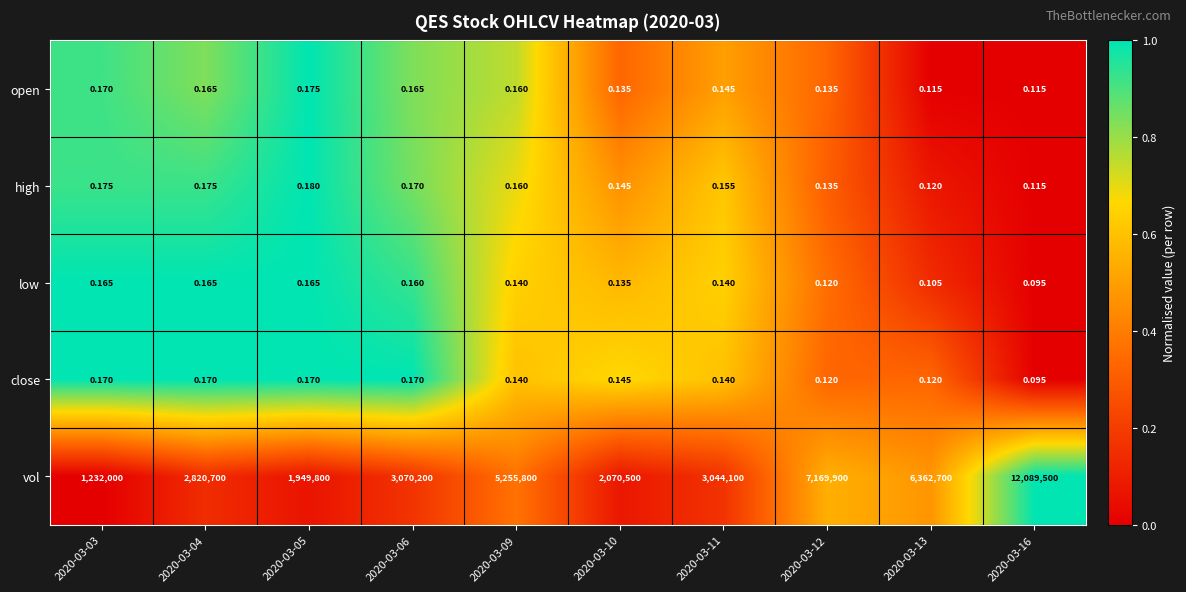

At how many categories does at least one series exceed 0?

10